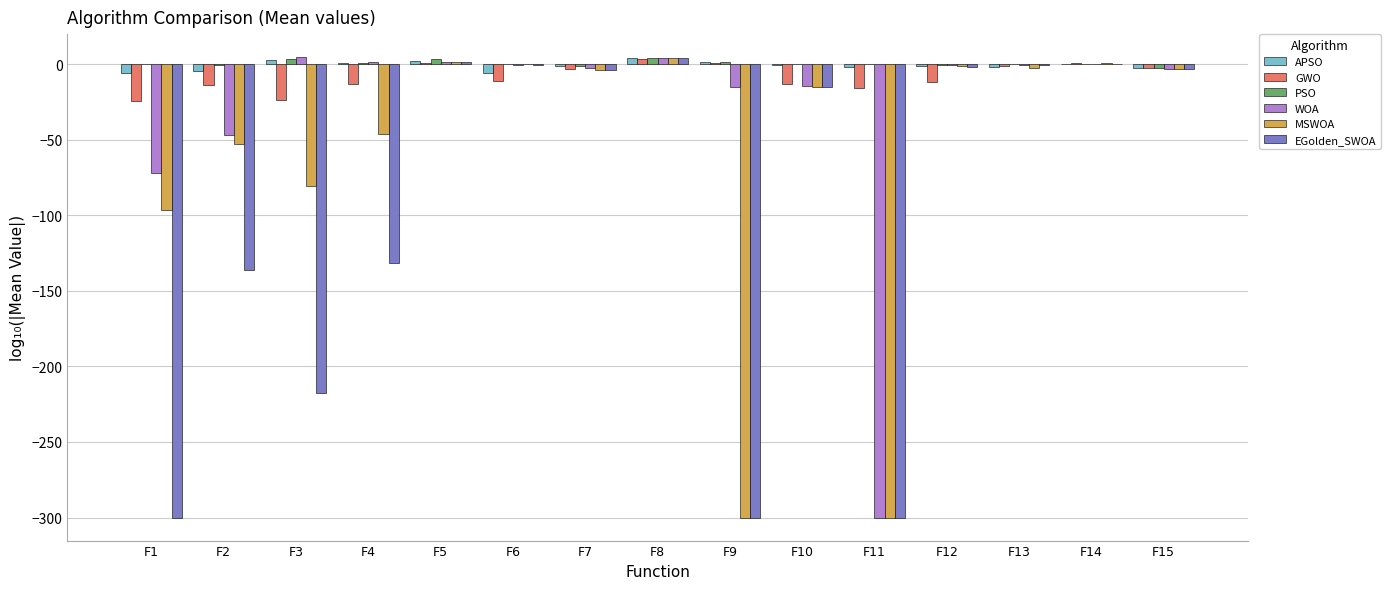

Is it true that PSO equals 0.0 at F10?

True